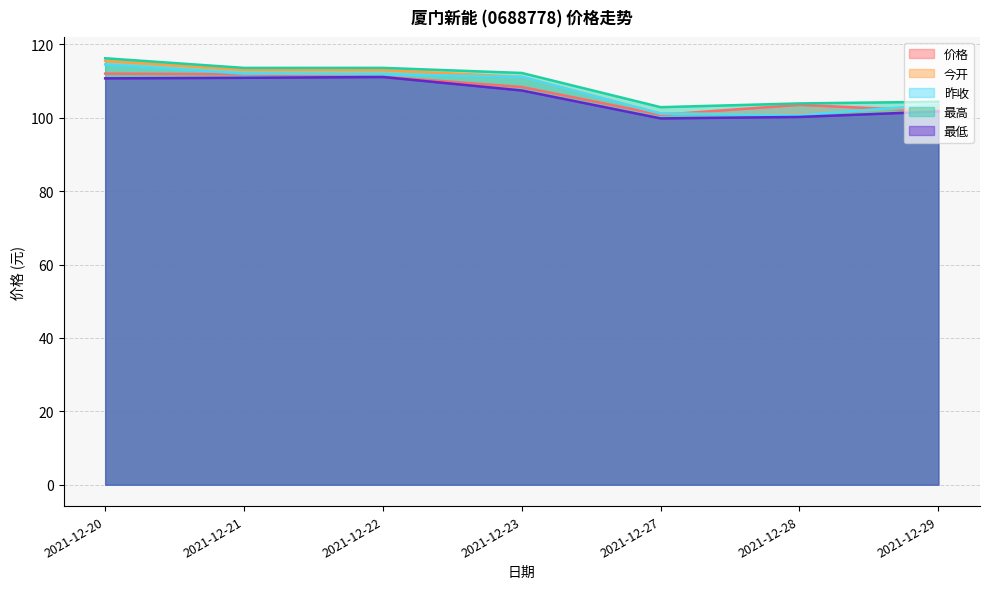

The 最低 series shows 178.8 at 2021-12-29. True or false?

False